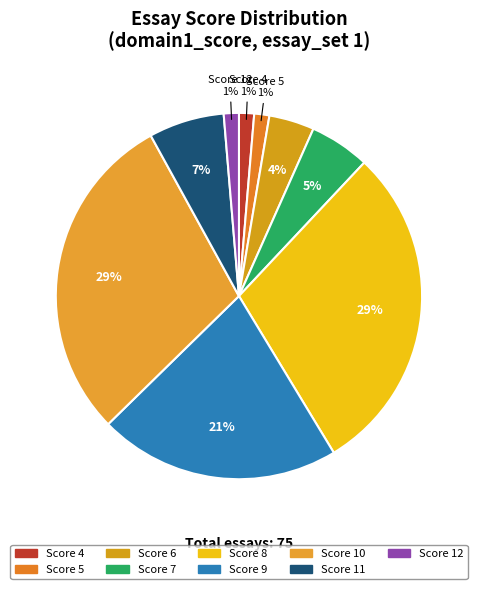

Does any single category account for the majority?

No